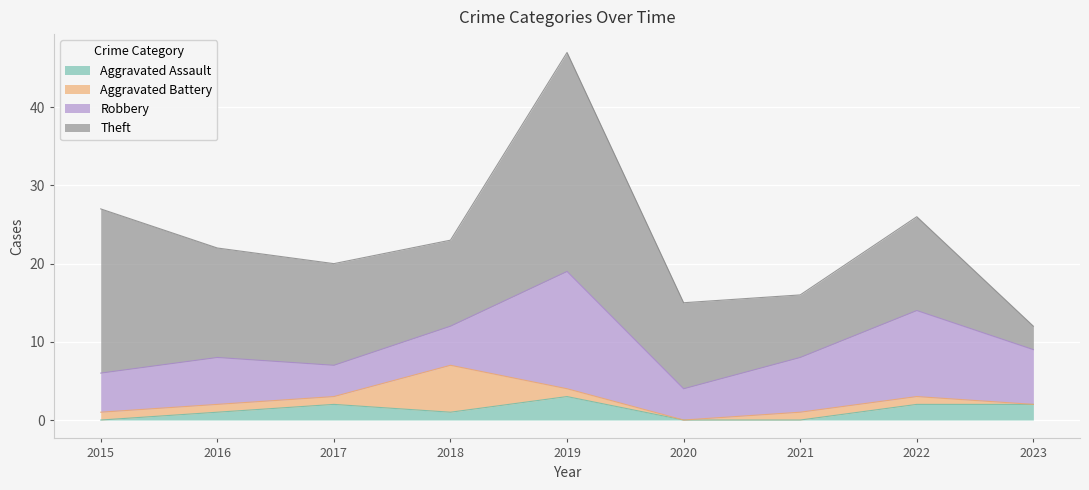

True or false: Aggravated Assault and Theft cross at least once.

False